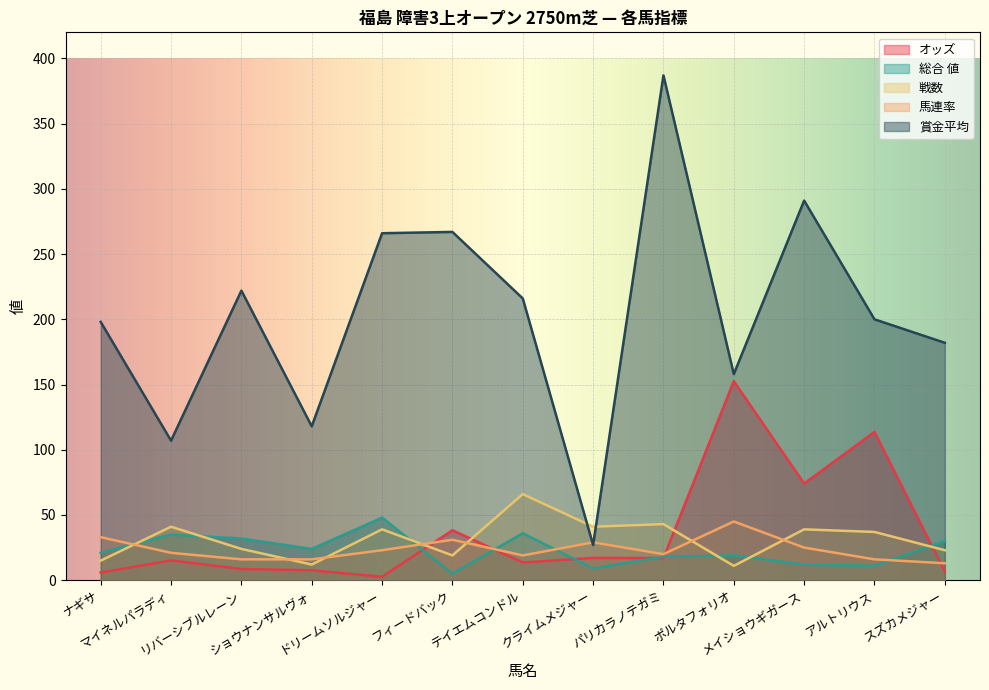

Read the 総合 値 value at ナギサ.

21.0